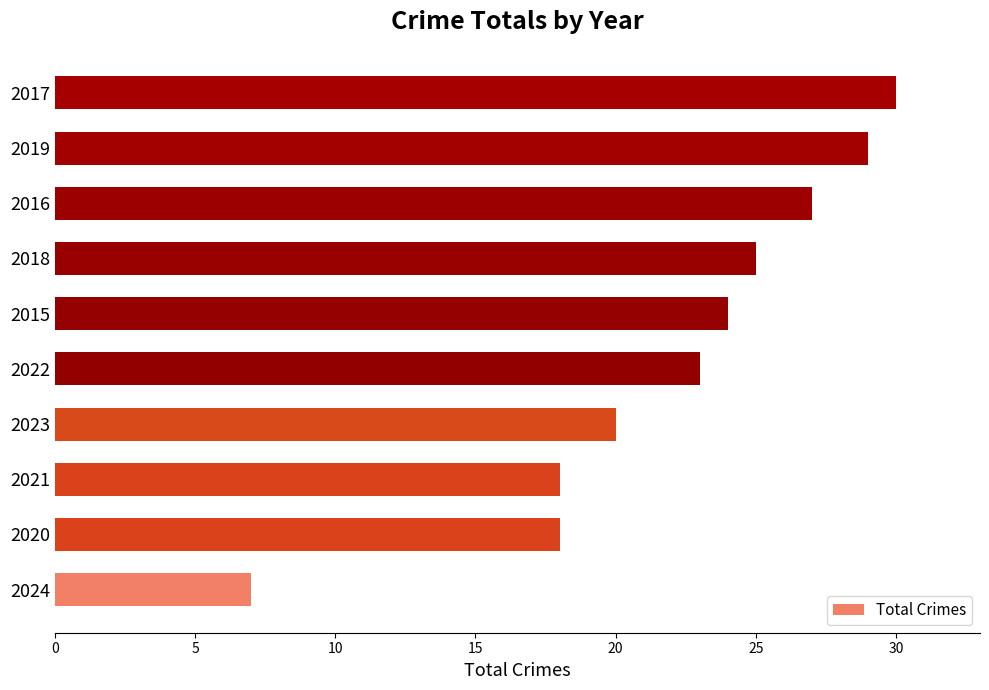

What value does the data have at 2015, to the nearest 5?

25